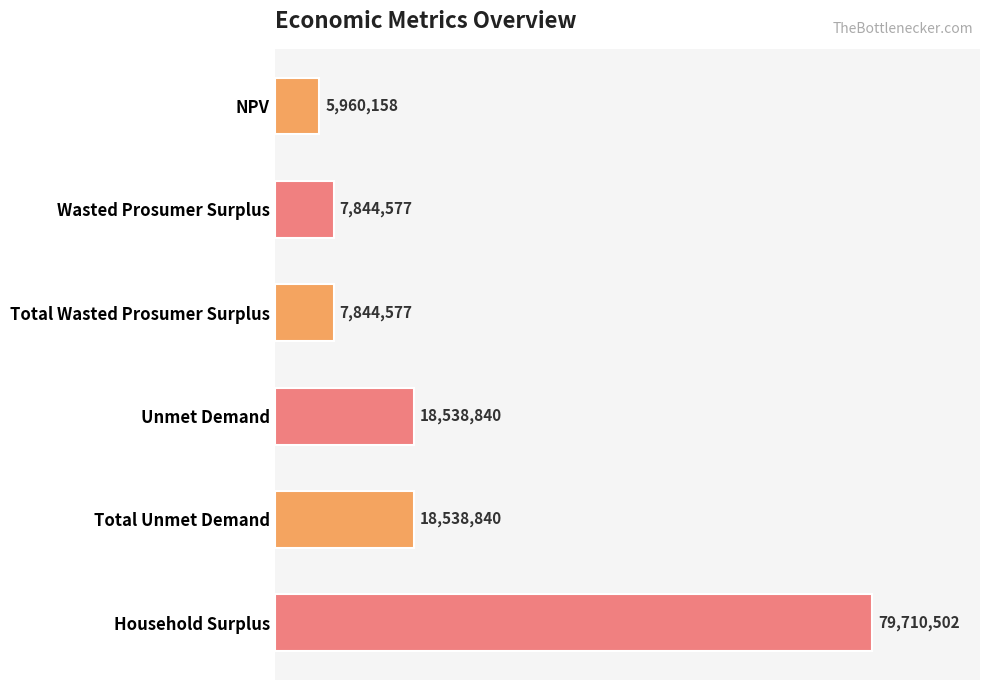

Does the chart contain any negative values?

No